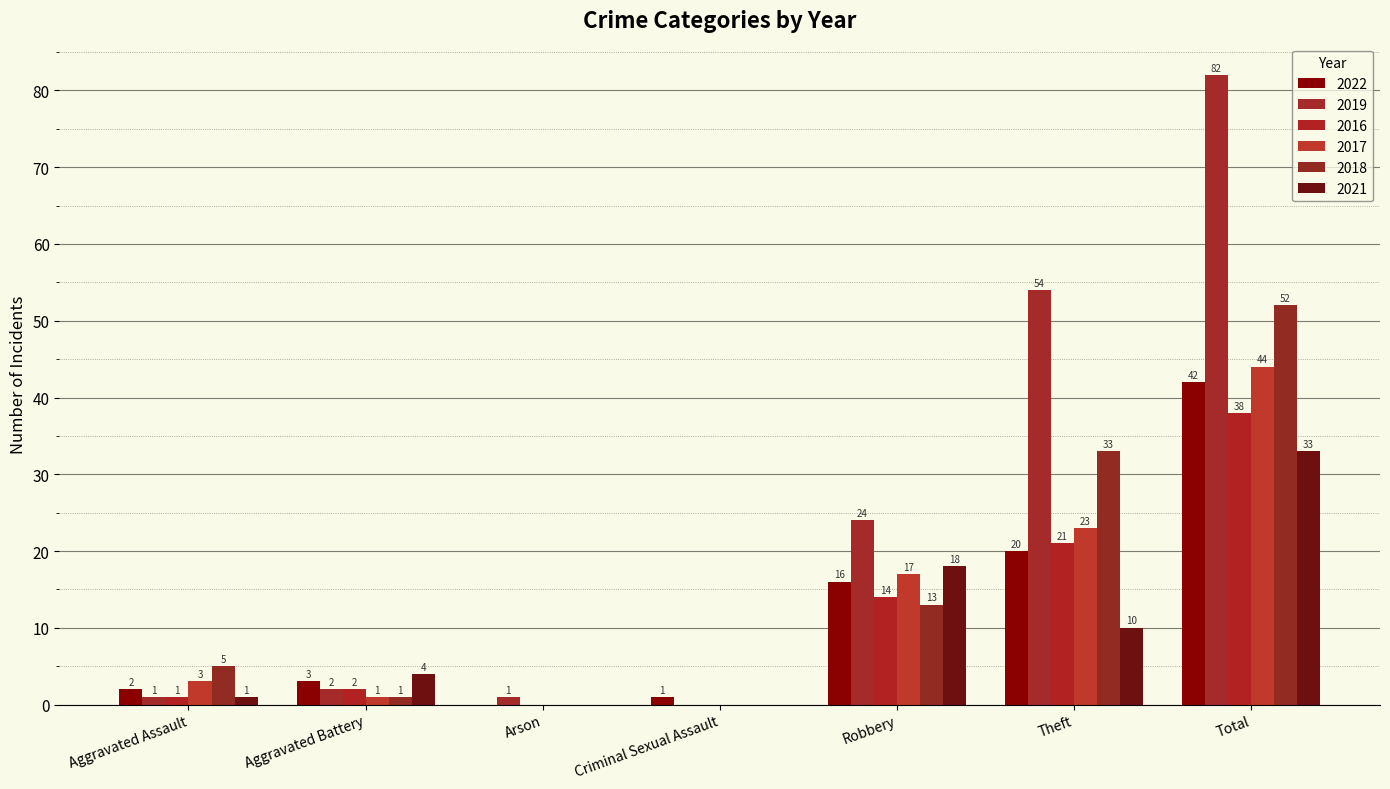

Are the bars horizontal?

No